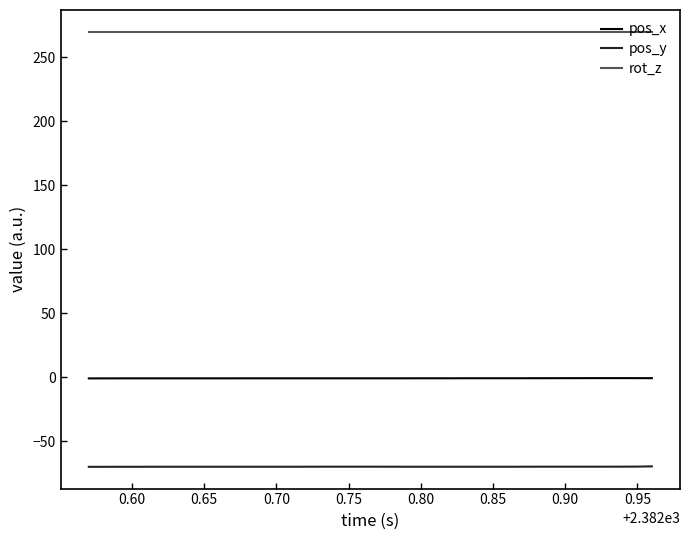

Does the chart have visible grid lines?

No